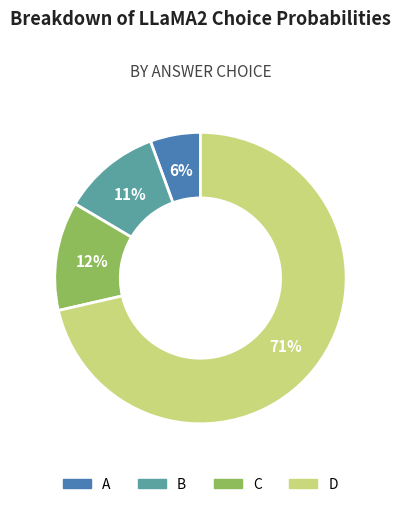

Rank the categories by value from lowest to highest.

A, B, C, D